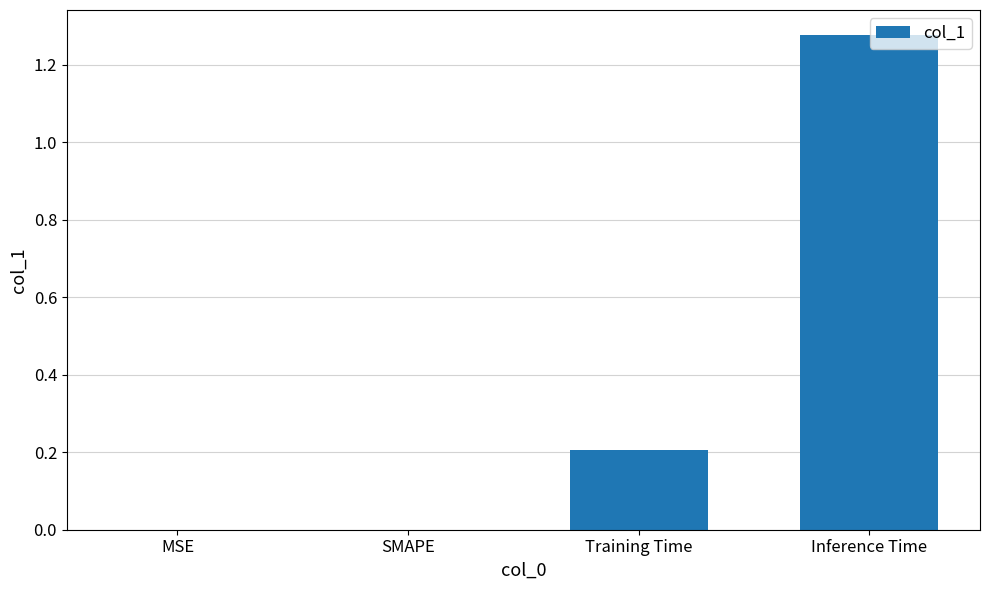

What is the sum of all values?

1.5